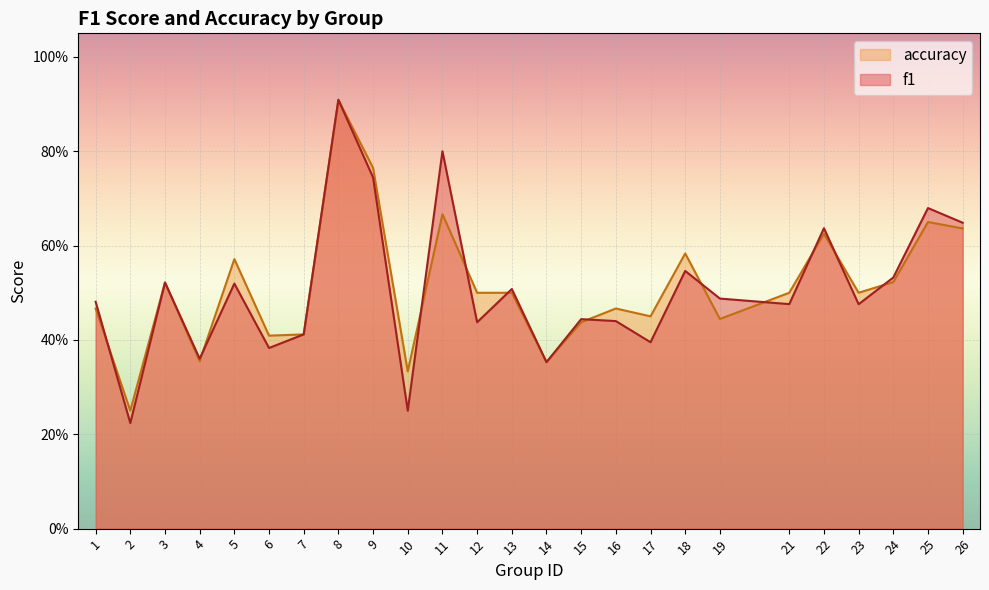

Between which two adjacent categories do f1 and accuracy first intersect?

1 and 2